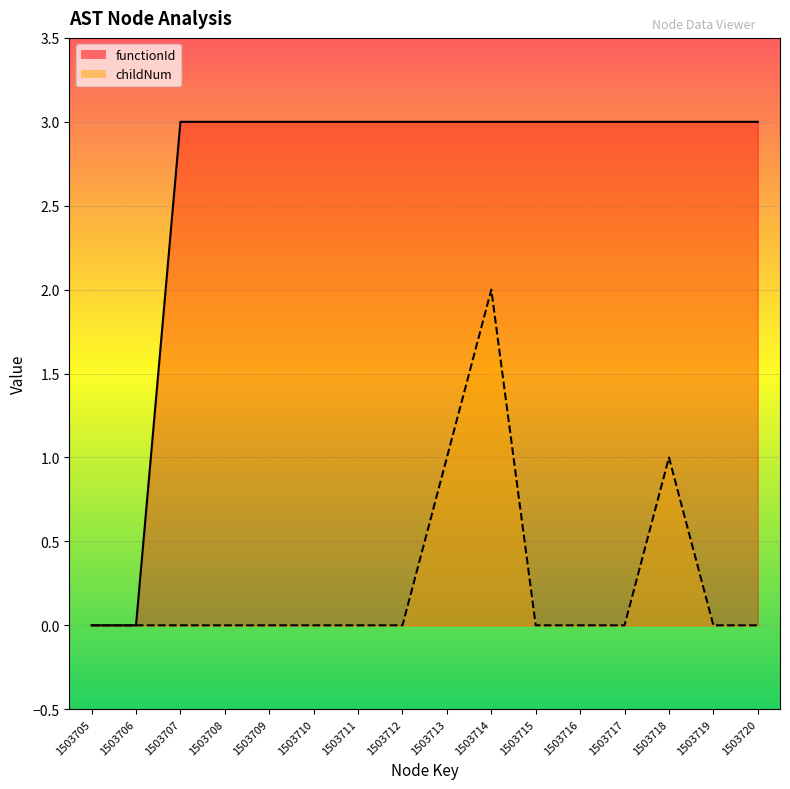

Is it true that childNum equals -1 at 1503707?

False